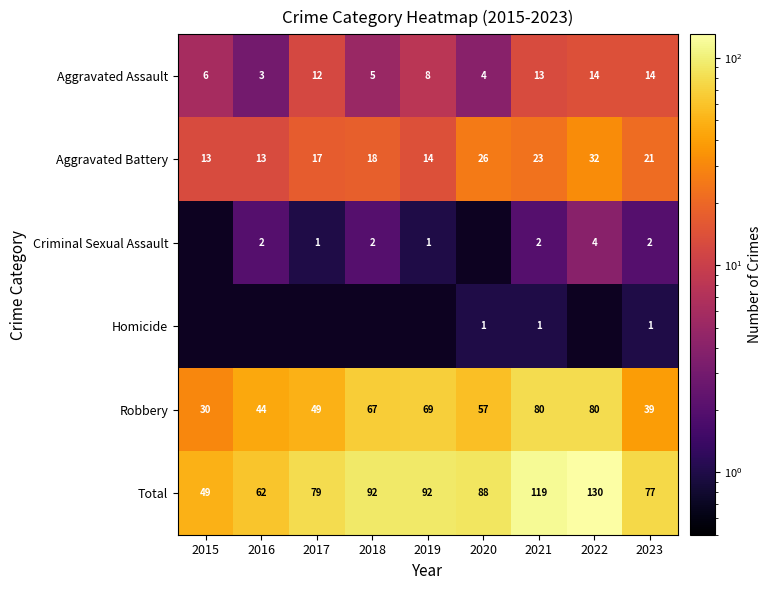

True or false: Aggravated Battery has a value of 7 at 2020.

False